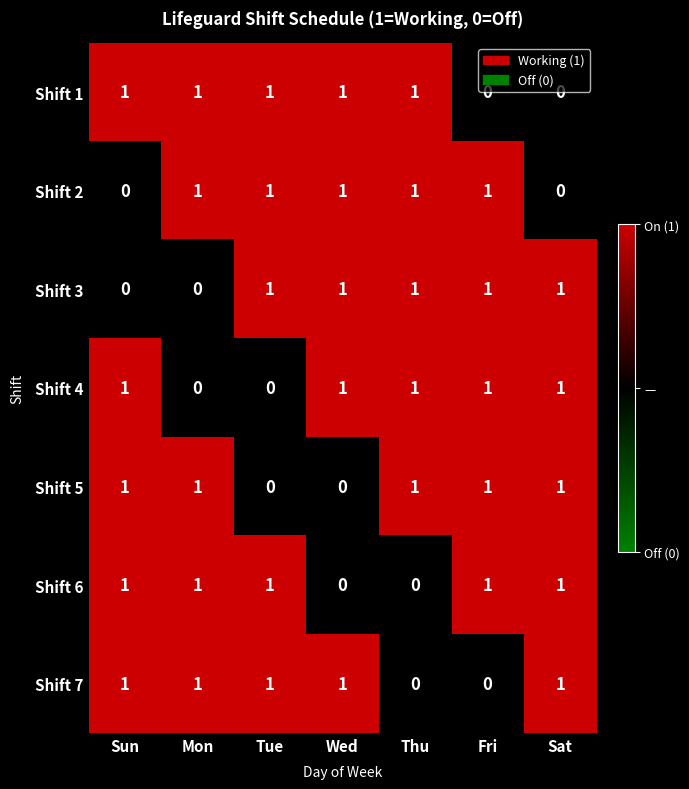

Count the Shift 2 values in the range 0 to 1.

7